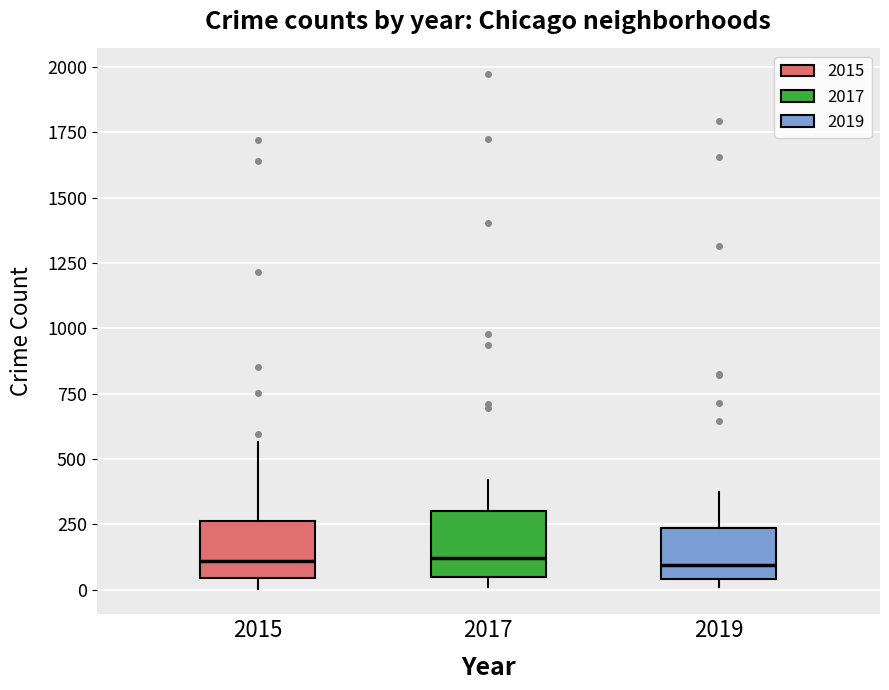

Reading left to right, read every box against the y-axis: the position of its median line, the range the box covers, and the ends of its whiskers. The values are not printed on the chart, so give them approximately, as read against the axis.

2015: median 100, box 50 to 250, whiskers 0 to 550
2017: median 100, box 50 to 300, whiskers 0 to 400
2019: median 100, box 50 to 250, whiskers 0 to 400